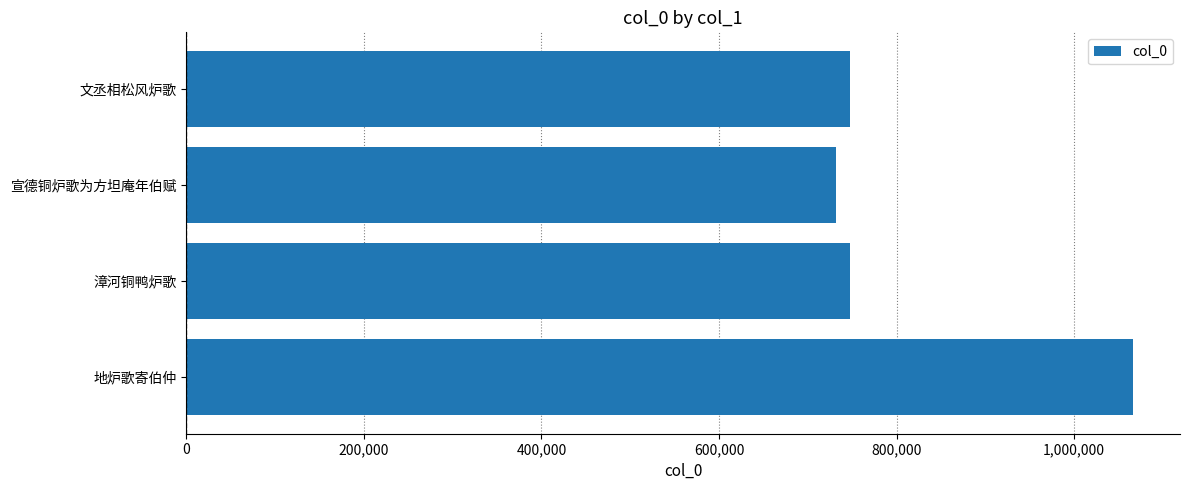

What is the greatest value displayed?

1065817